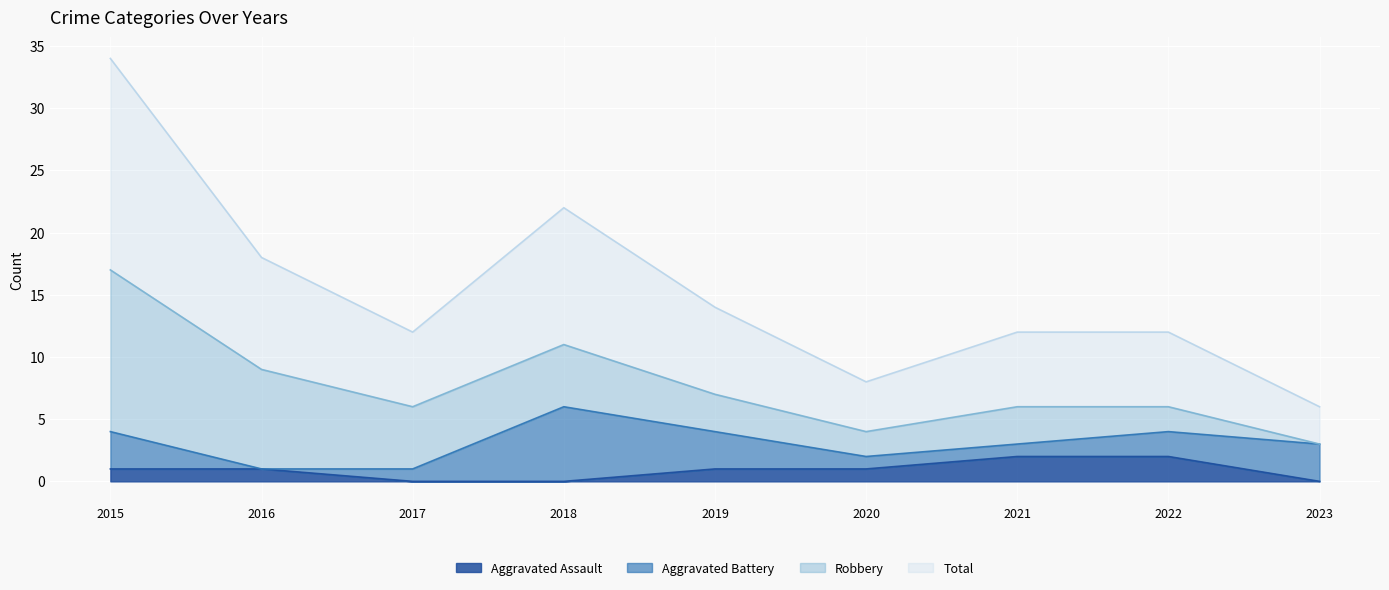

What is the value of the Aggravated Assault point at the 7th from the left?

2